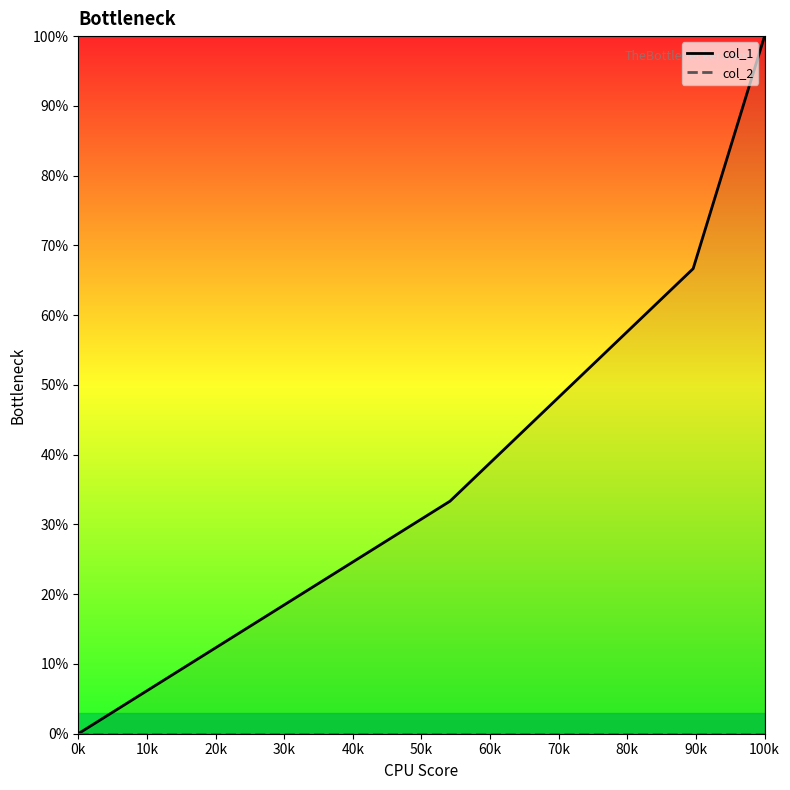

Which has a higher value, 20k or 0k?

20k